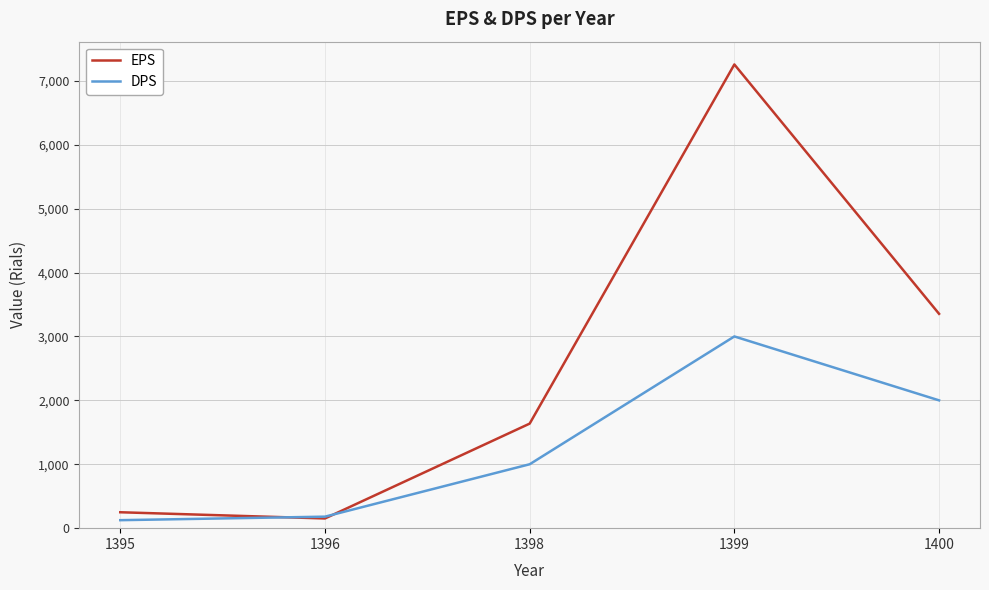

What is the spread (max minus min) of values at 1398?

636